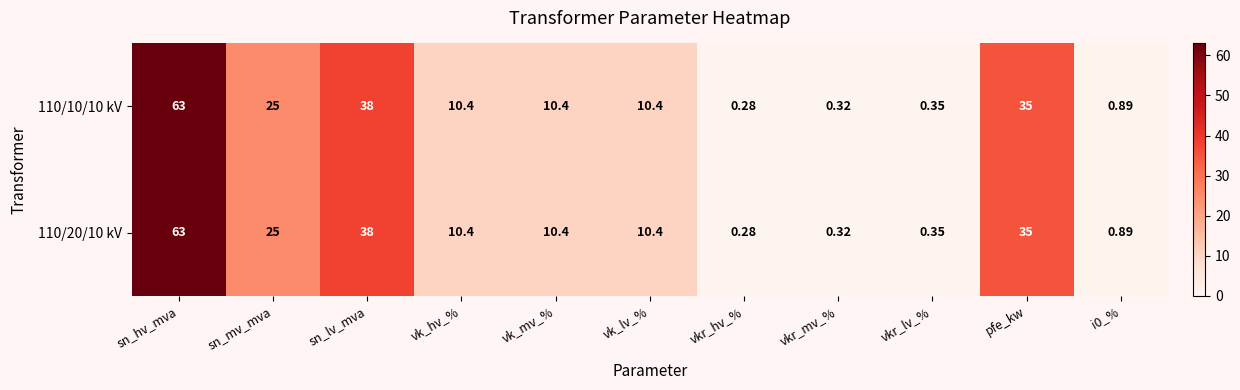

At which category is the sum across all series the highest?

sn_hv_mva